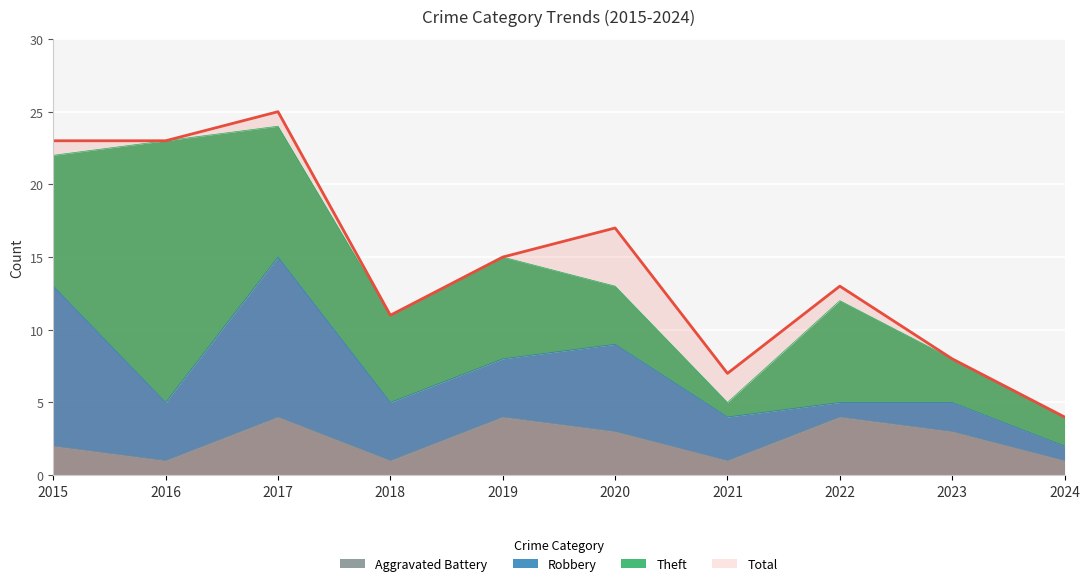

In Total, how many points are higher than both neighbors (excluding endpoints)?

3